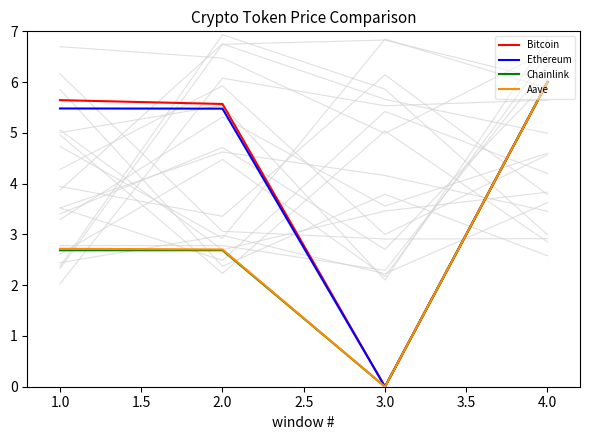

Reading left to right, list all the values displayed in this chart.

Bitcoin: 5.6	5.6	0.0	6.0
Ethereum: 5.5	5.5	0.0	6.0
Chainlink: 2.7	2.7	0.0	6.0
Aave: 2.7	2.7	0.0	6.0